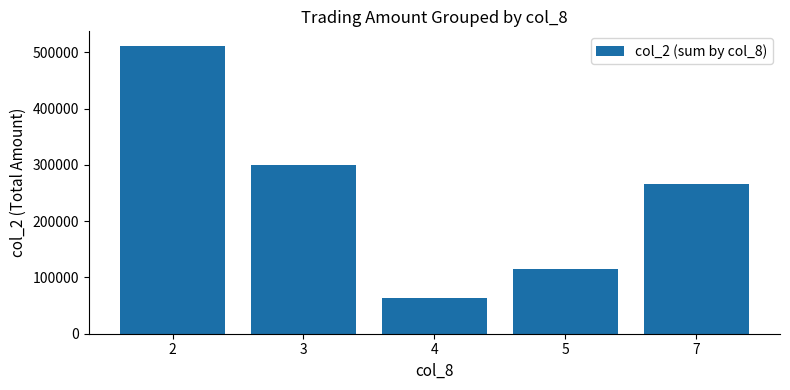

What is the approximate value at 5?

114660